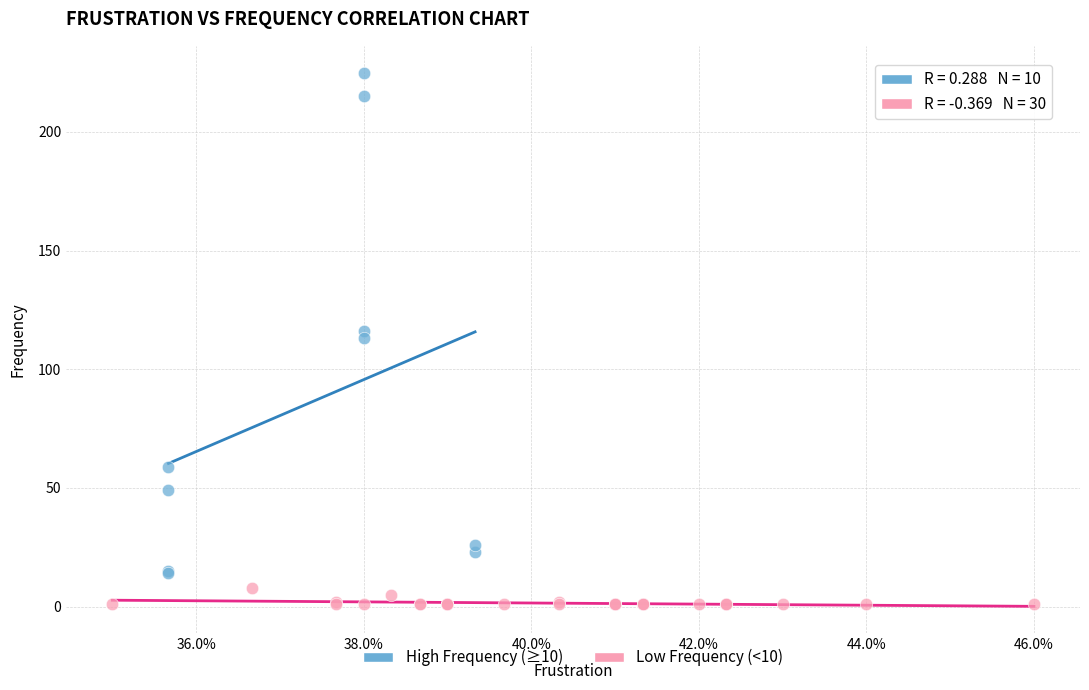

Which series reaches the maximum Y coordinate?

High Frequency (≥10)